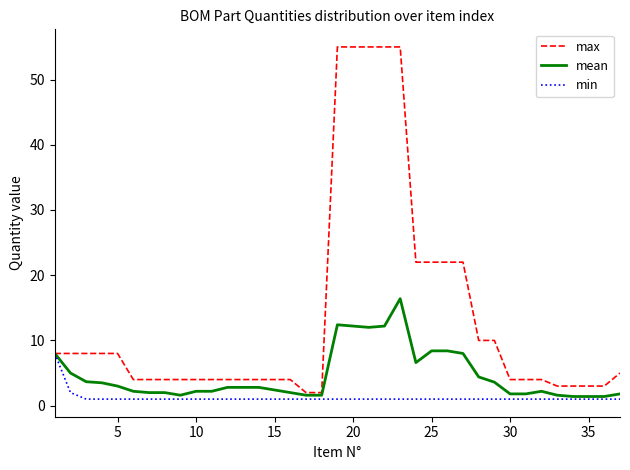

Which series has the largest range (max minus min)?

max